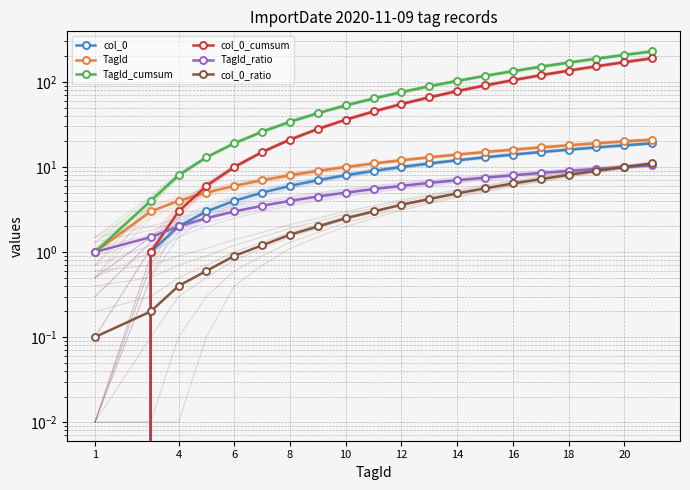

True or false: TagId_cumsum and col_0 intersect in this chart.

False